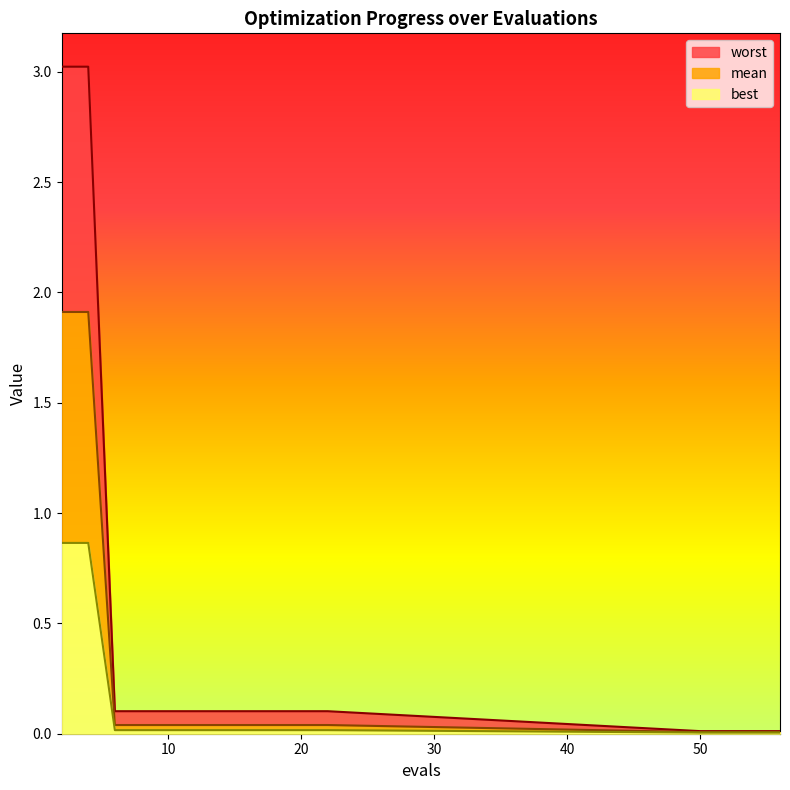

What is the difference between the second highest and minimum values in the worst series?

3.0